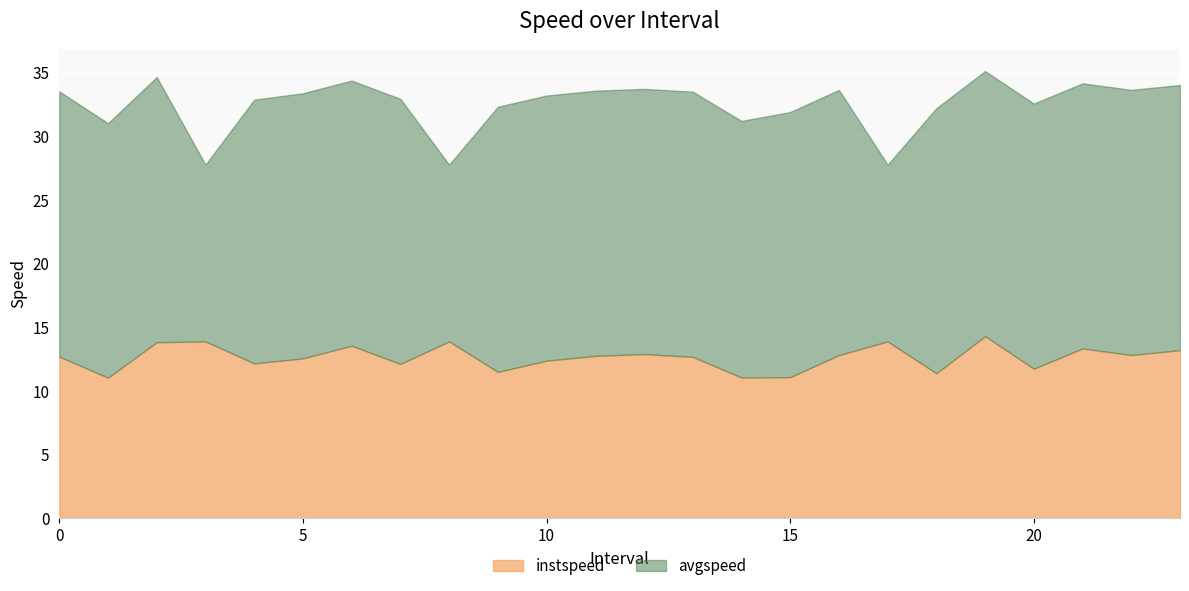

Count the number of data series in this chart.

2